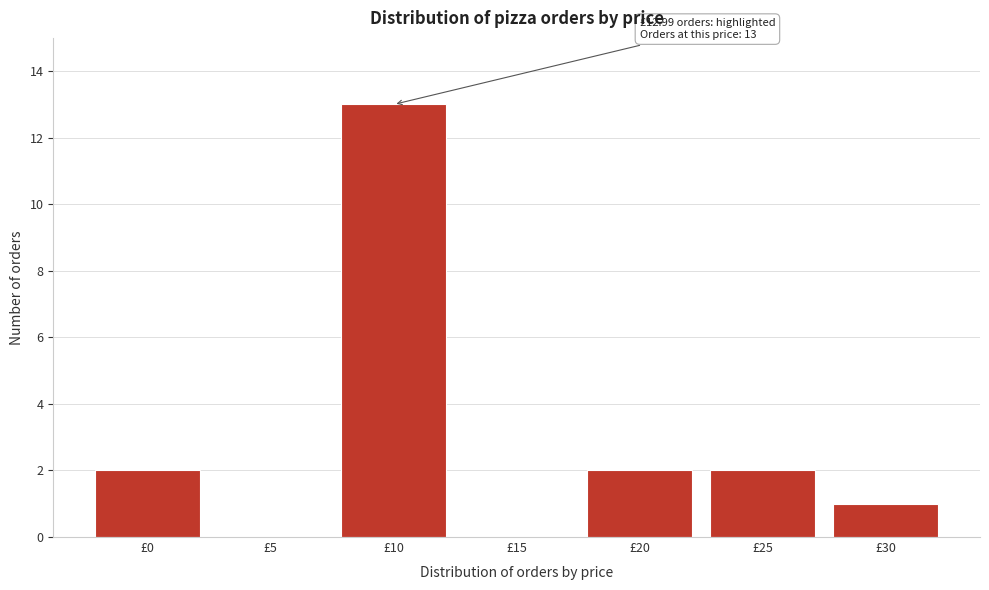

Reading right to left, transcribe all the data shown in this chart.

£30=1	£25=2	£20=2	£15=0	£10=13	£5=0	£0=2